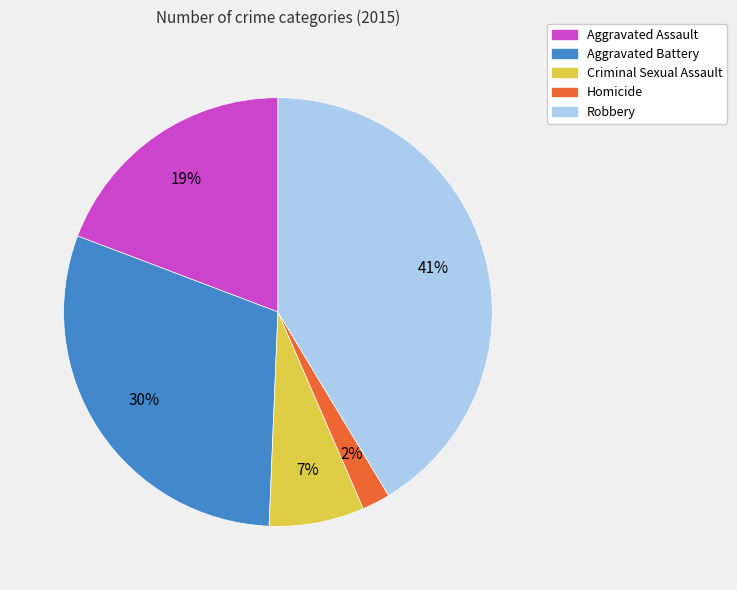

What percentage is the Criminal Sexual Assault slice, to the nearest percent?

7%